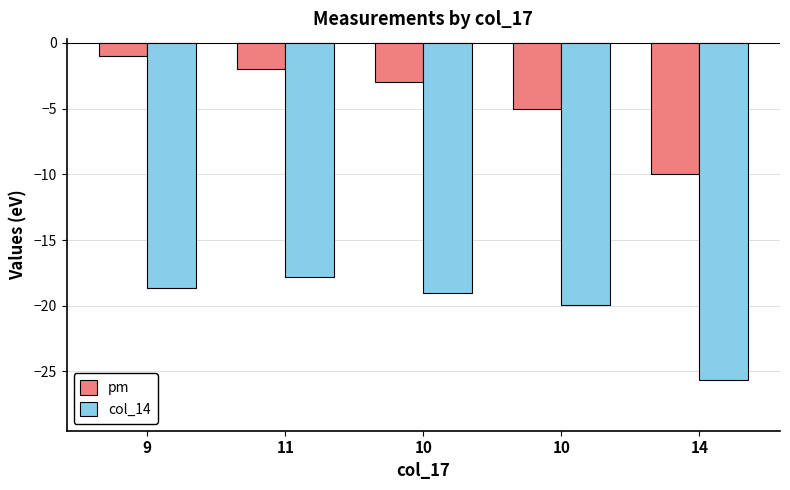

Which series has the largest total across all categories?

pm